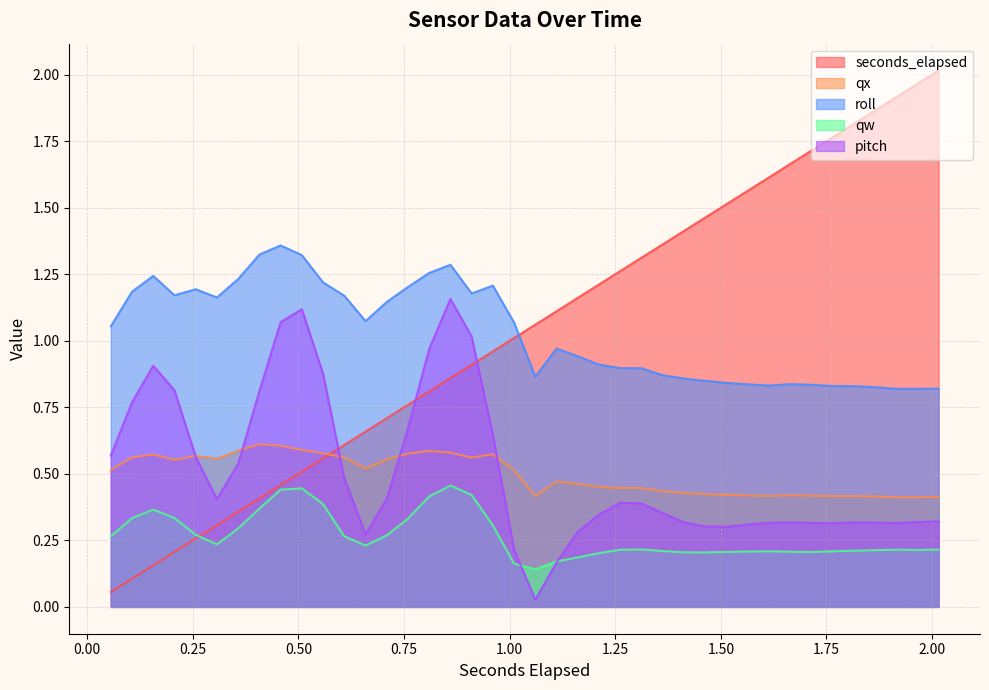

What are all the series names shown in the legend?

seconds_elapsed, qx, roll, qw, pitch